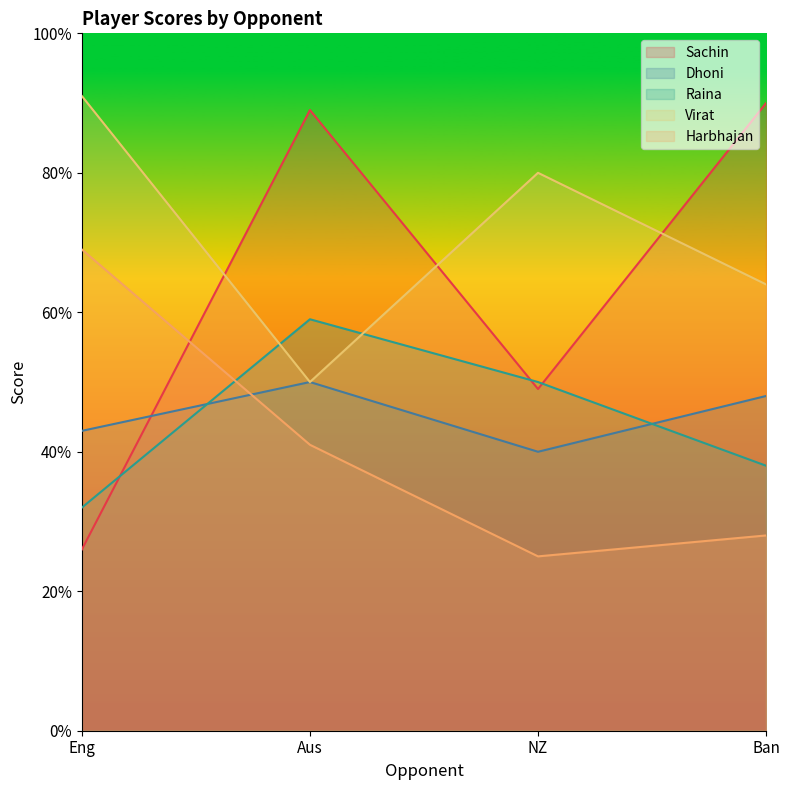

True or false: Sachin and Dhoni intersect in this chart.

True